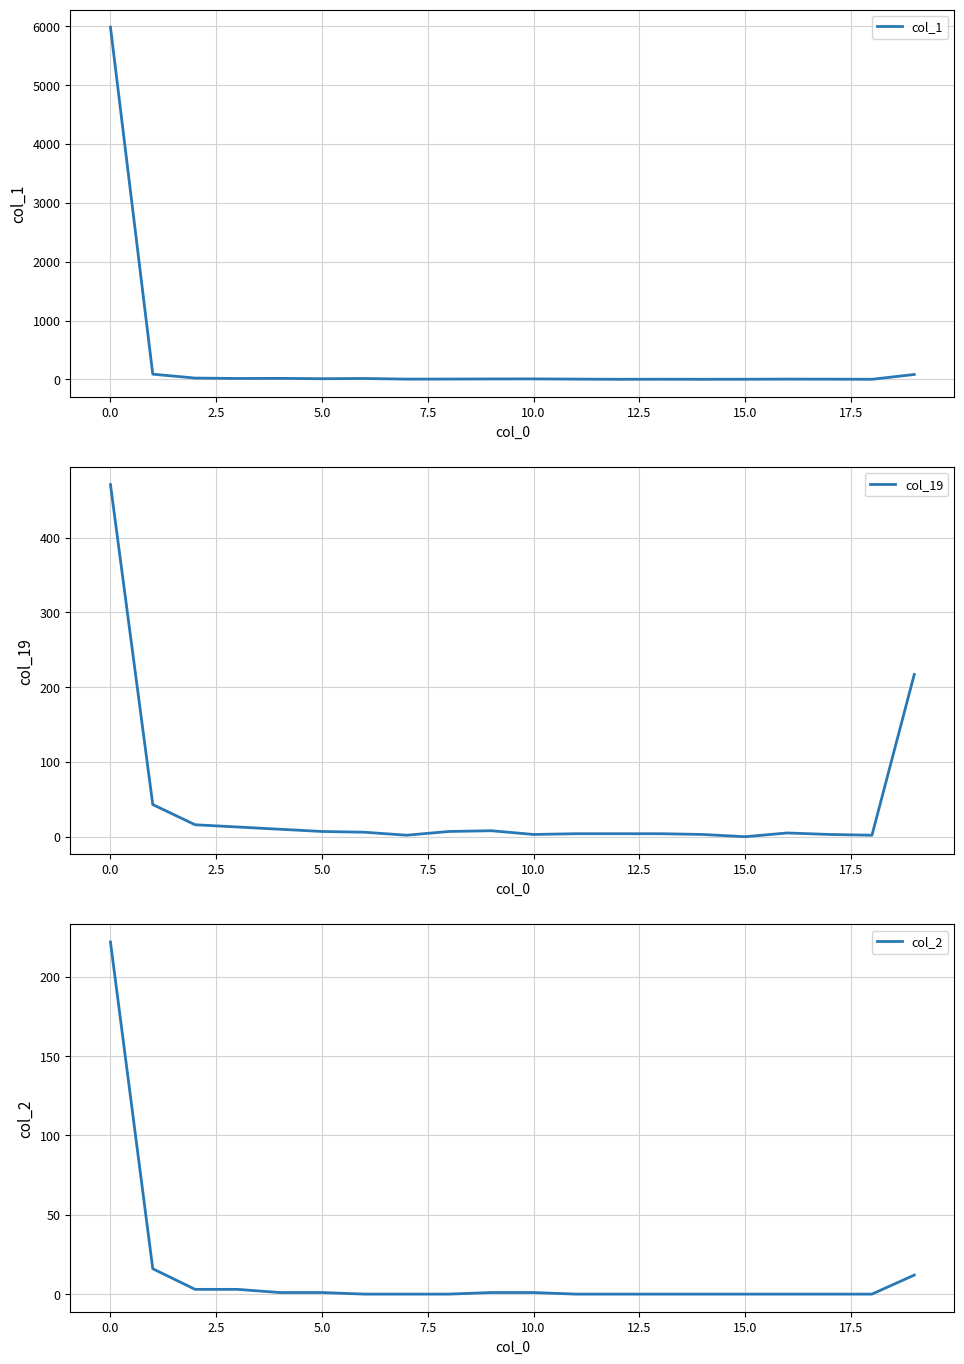

True or false: col_2 and col_19 cross at least once.

False